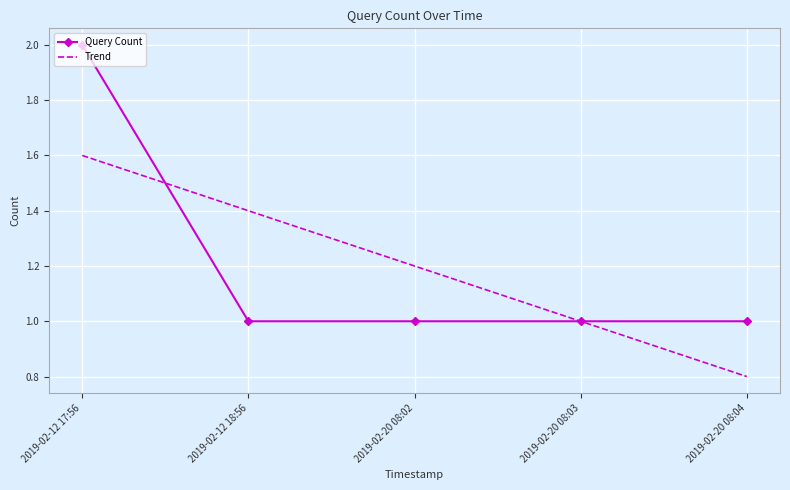

List the series in order of their peak value, lowest first.

Trend, Query Count